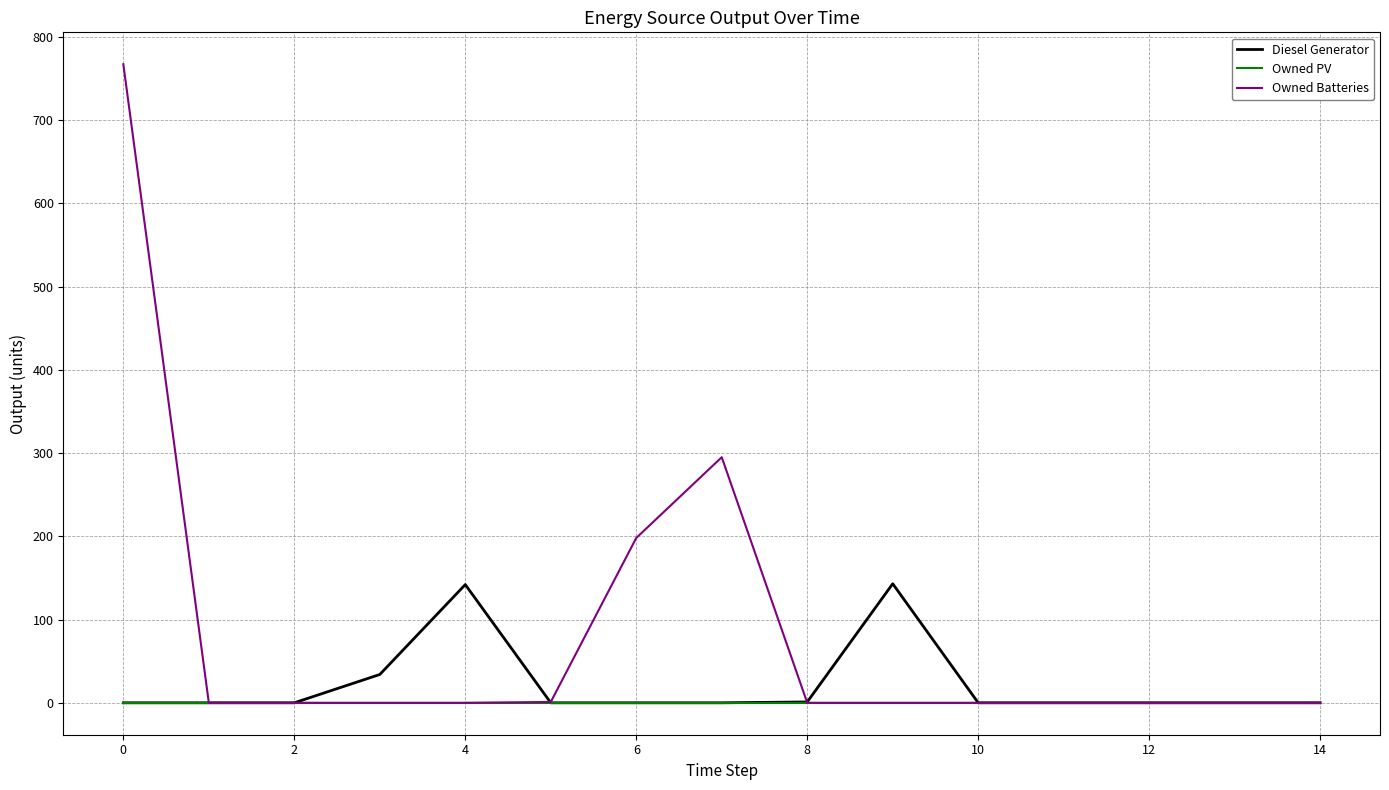

Which series has the largest total across all categories?

Owned Batteries